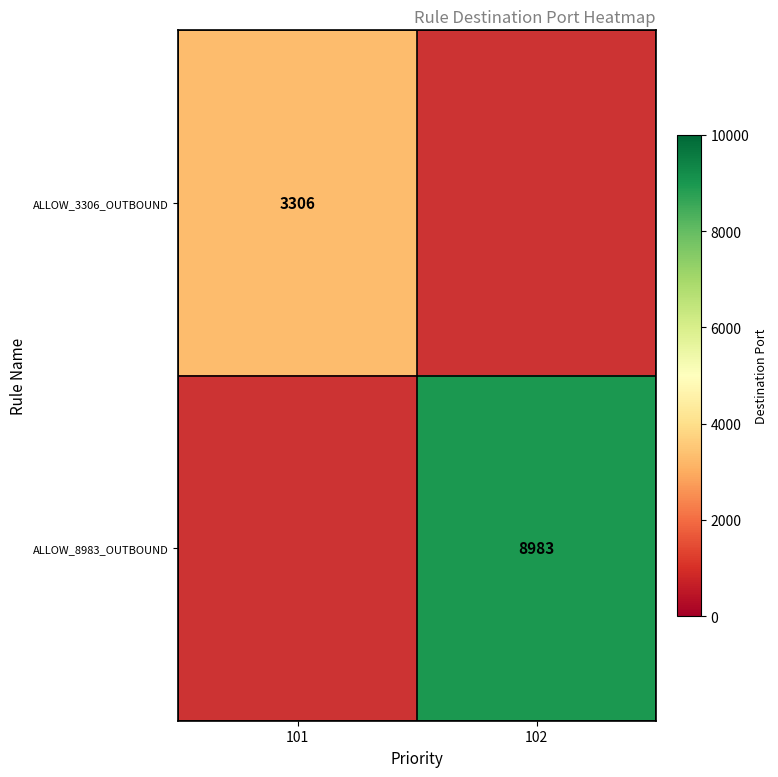

The ALLOW_8983_OUTBOUND series shows 8983 at 102. True or false?

True